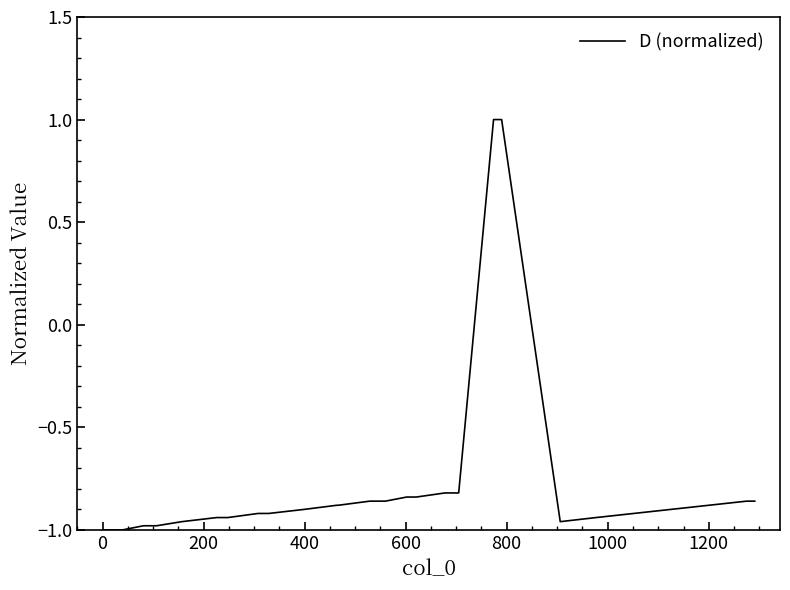

What is the maximum value shown in the chart?

1.0